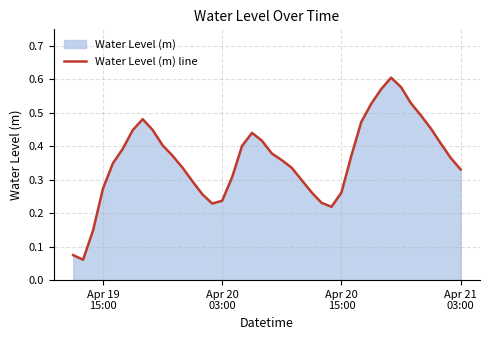

Reading right to left, extract all data points from this chart.

0.3	0.4	0.4	0.5	0.5	0.5	0.6	0.6	0.6	0.5	0.5	0.4	0.3	0.2	0.2	0.3	0.3	0.3	0.4	0.4	0.4	0.4	0.4	0.3	0.2	0.2	0.3	0.3	0.3	0.4	0.4	0.4	0.5	0.4	0.4	0.3	0.3	0.1	0.1	0.1